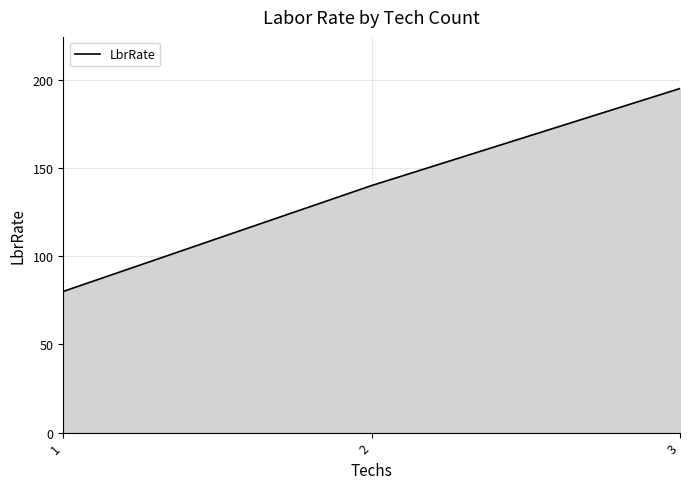

What is the maximum value shown in the chart?

195